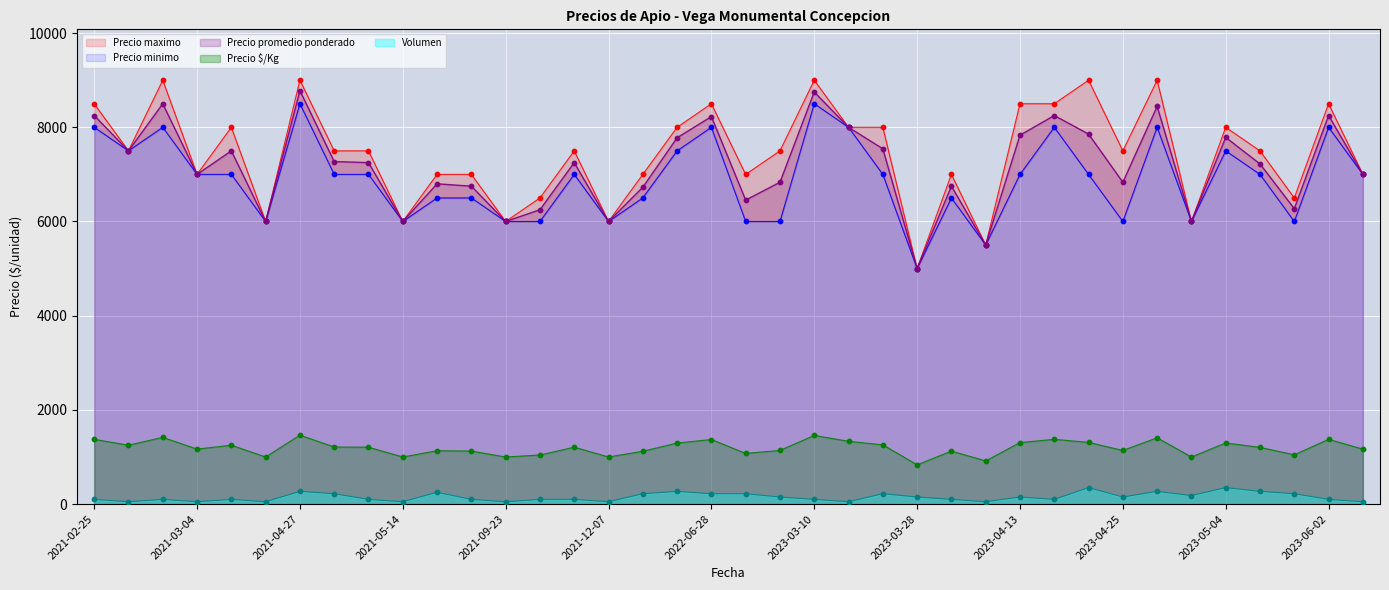

Which series has the largest Y range (max minus min)?

Precio maximo